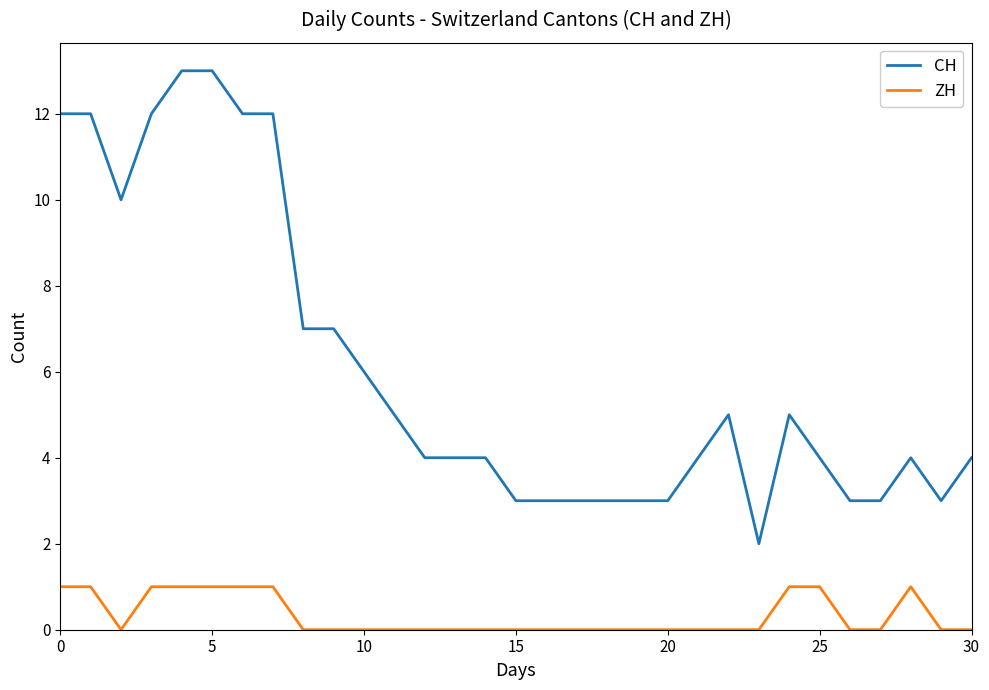

True or false: CH and ZH cross at least once.

False